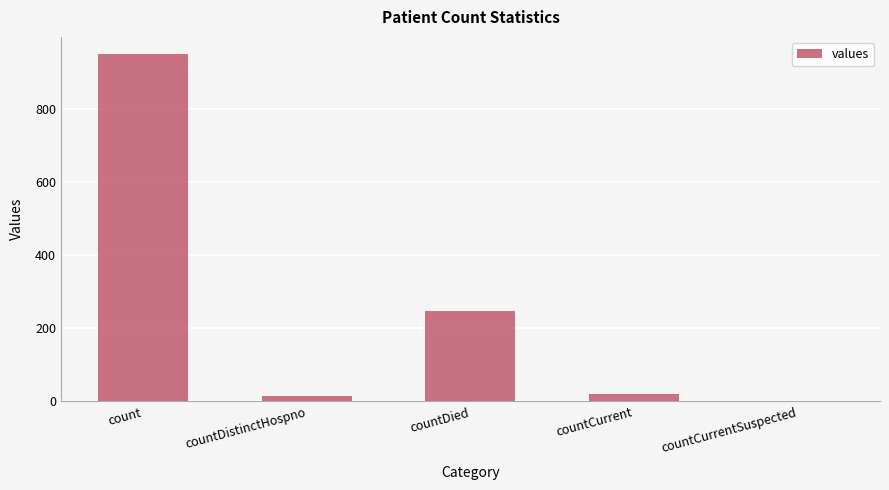

What is the maximum value shown in the chart?

949